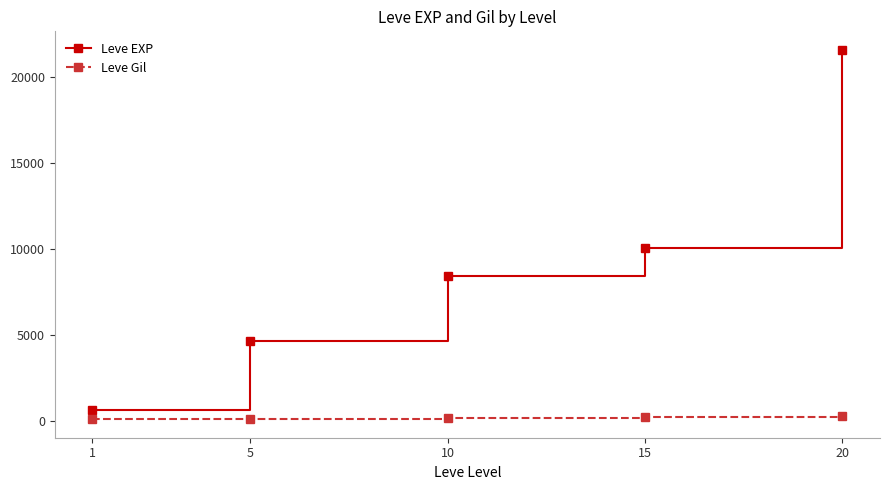

Which series has the widest spread of values?

Leve EXP